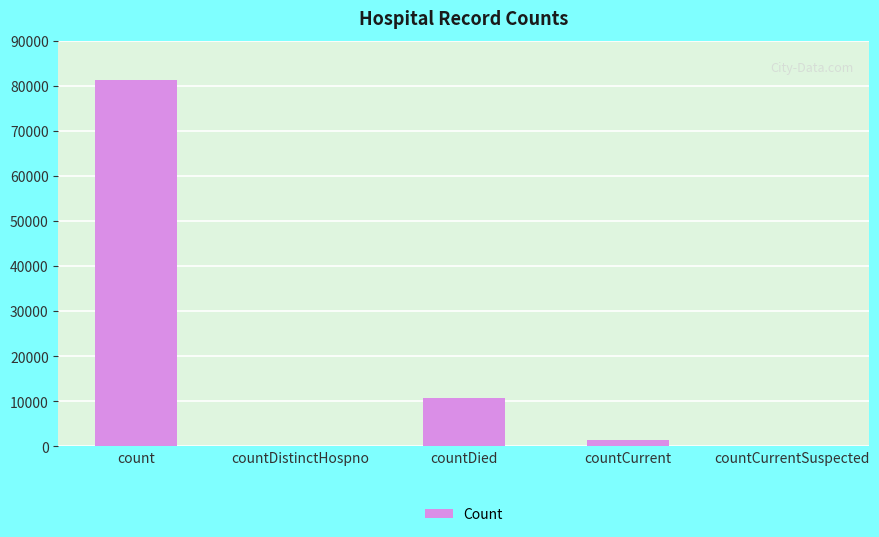

Where does the data first go above 1303?

count